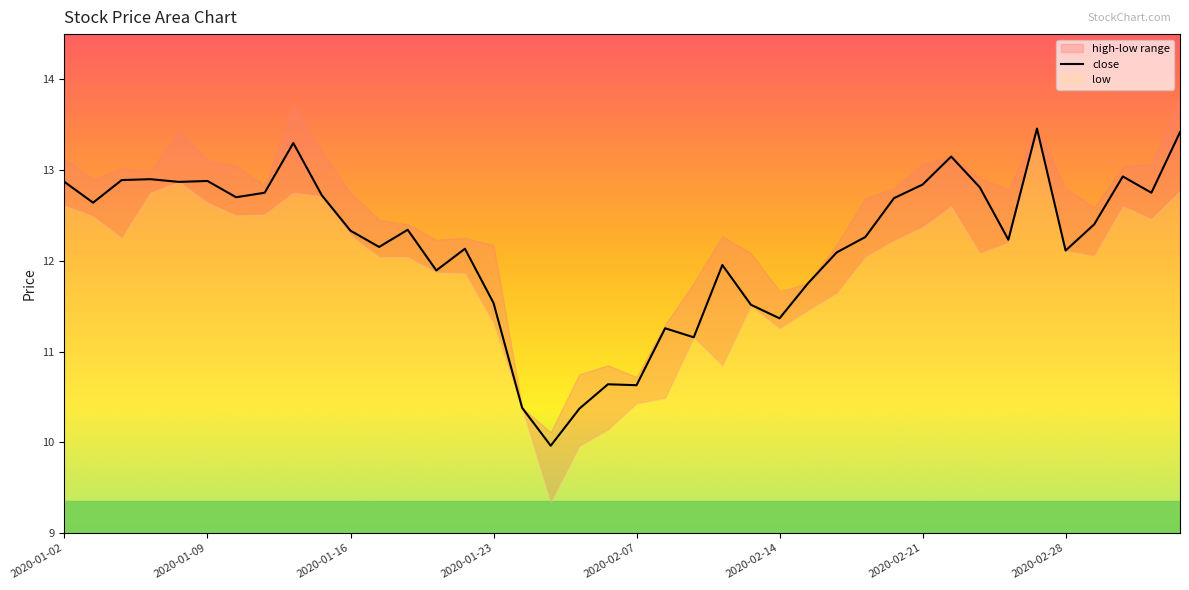

What is the approximate value at 2020-02-18?

12.1